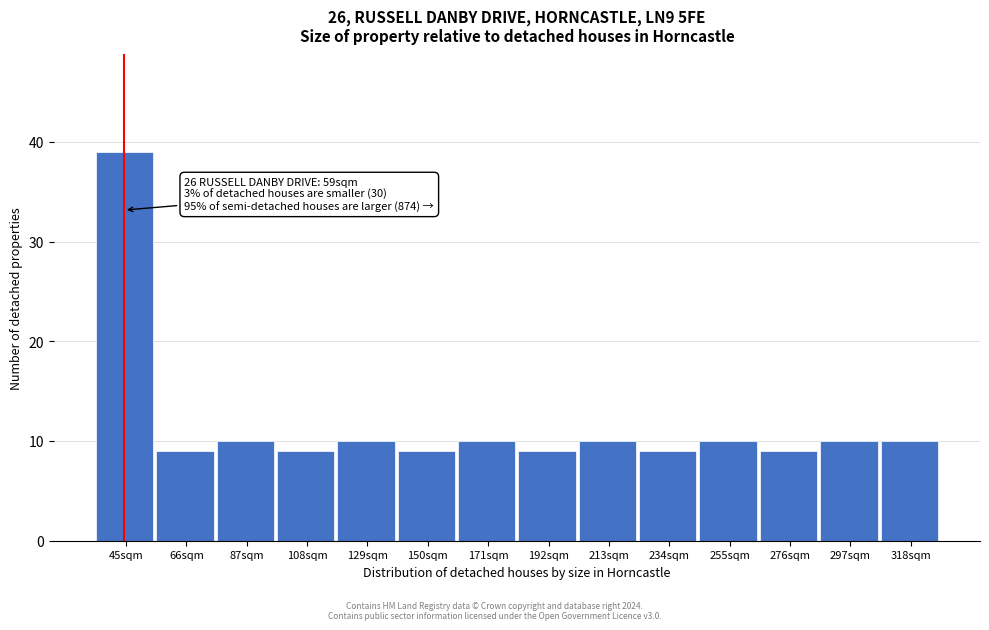

Reading left to right, transcribe all the data shown in this chart.

39	9	10	9	10	9	10	9	10	9	10	9	10	10